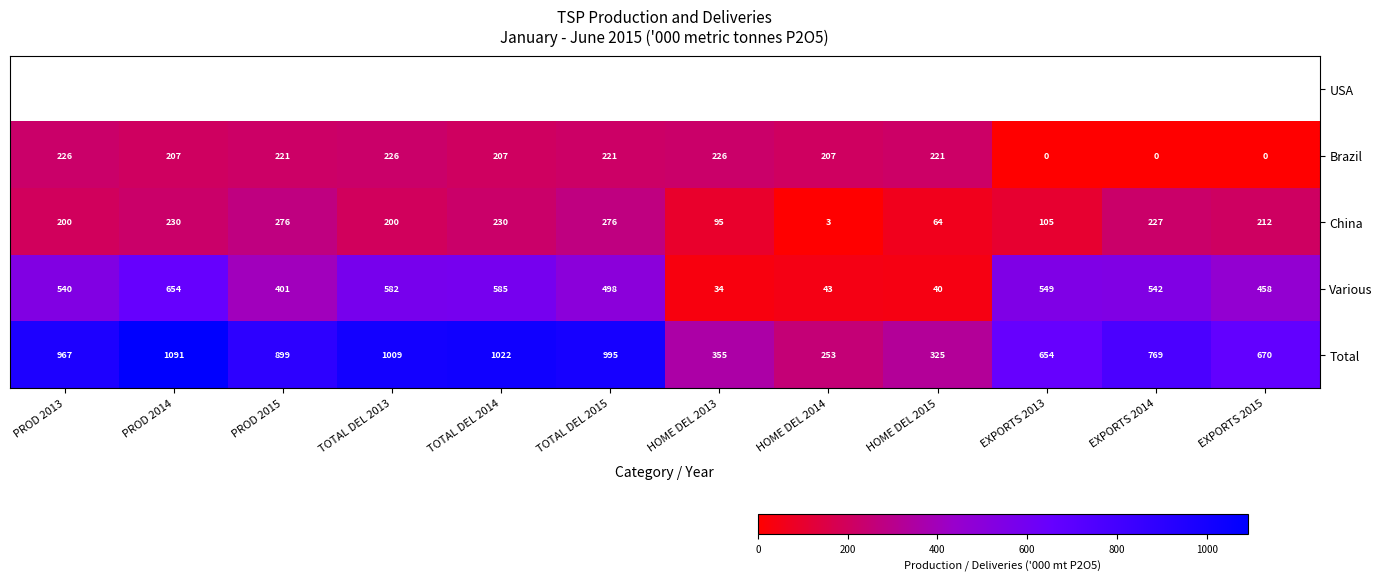

The Total series shows 225.6 at HOME DEL 2015. True or false?

False